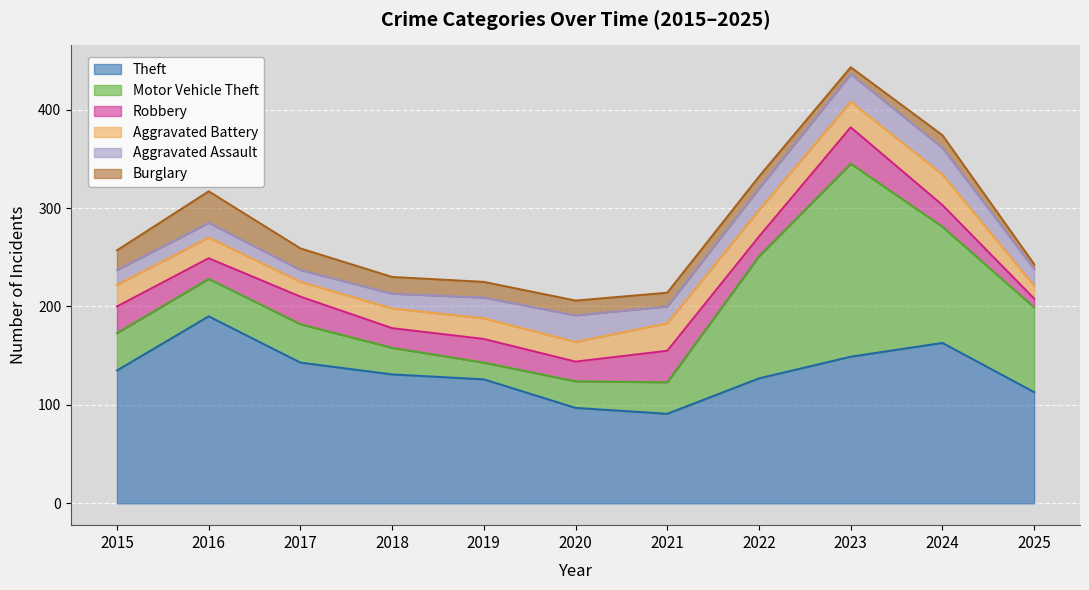

Between 2022 and 2025, which is larger?

2022